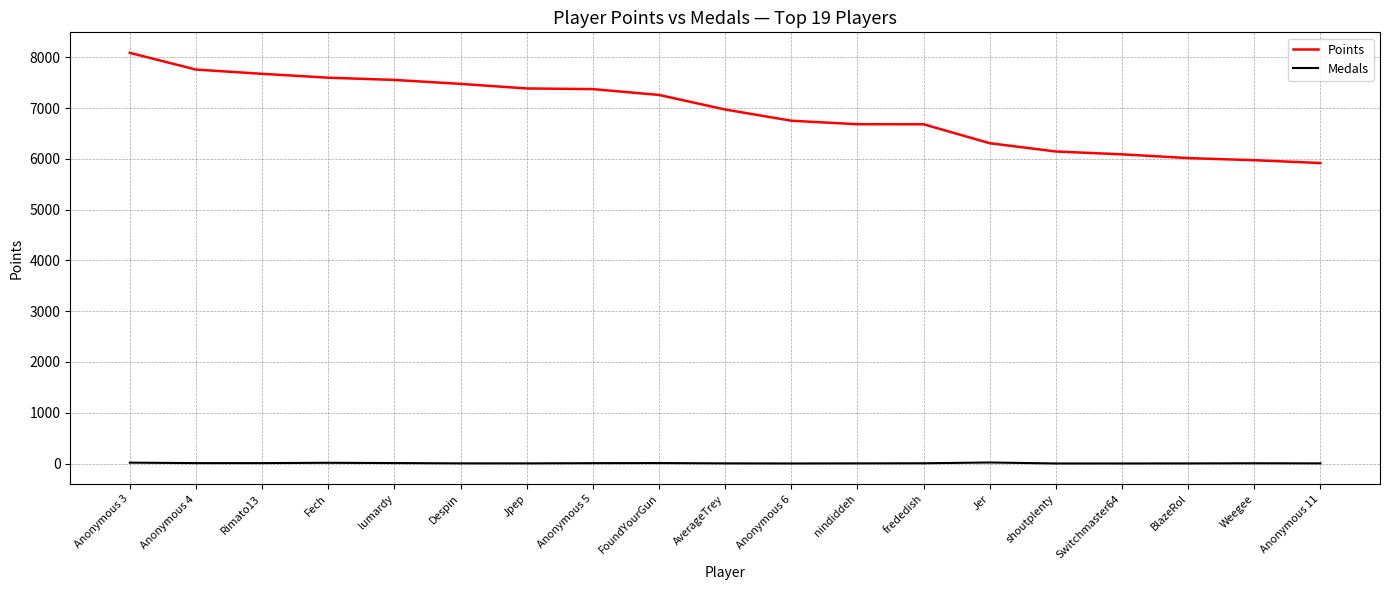

True or false: Points and Medals intersect in this chart.

False